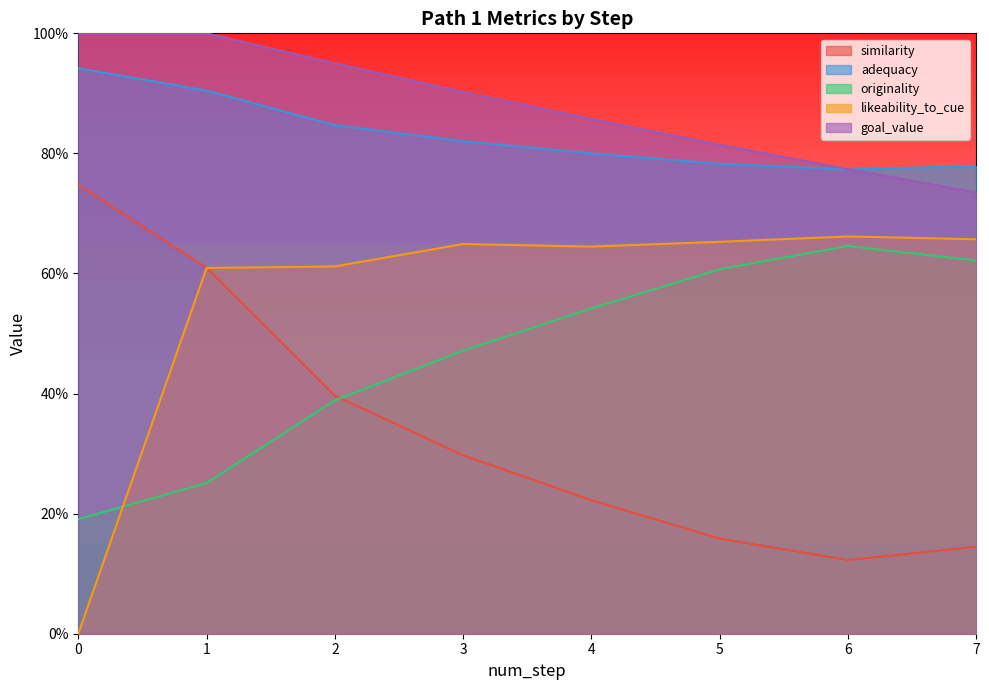

True or false: originality and adequacy cross at least once.

False